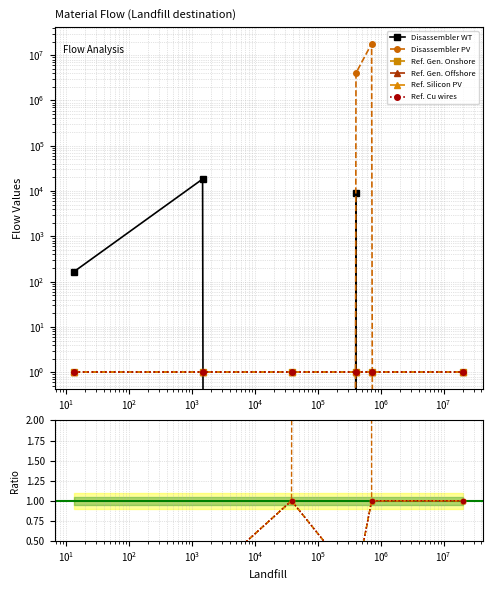

Count the Ref. Gen. Offshore values in the range 0 to 1.

6